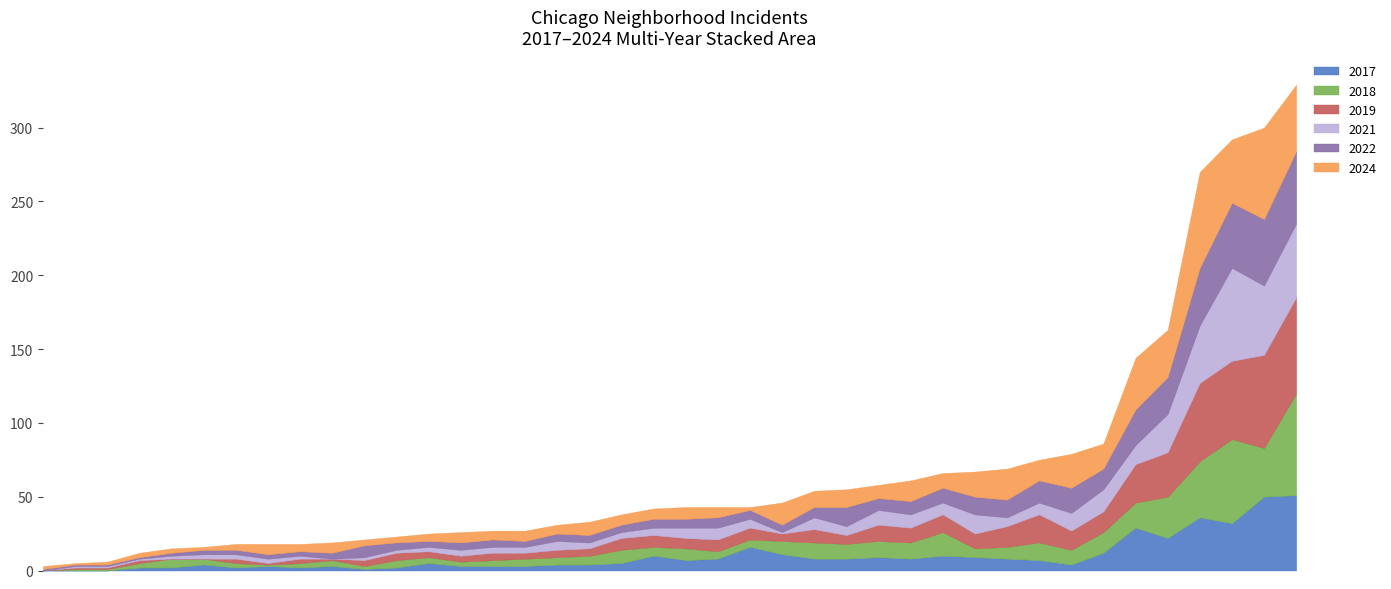

Between Bridgeport and Edgewater, which series saw the biggest shift?

2024